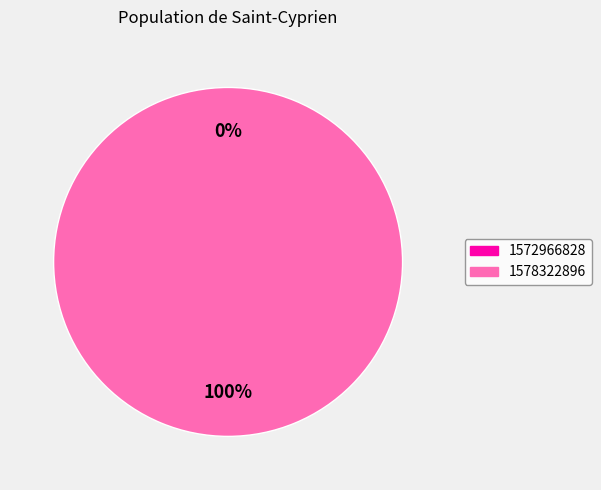

Combined, do 1572966828 and 1578322896 account for over 50%?

Yes